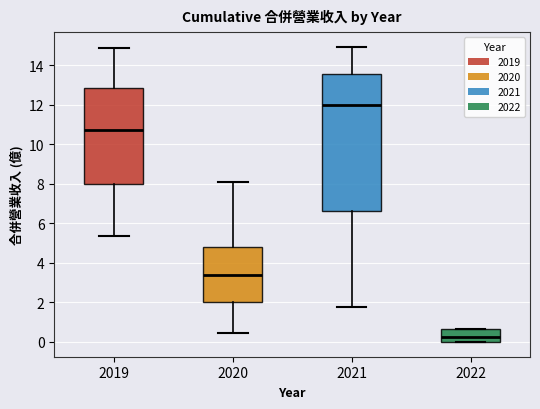

Comparing the boxes themselves (not the whiskers), which one is the tallest?

2021